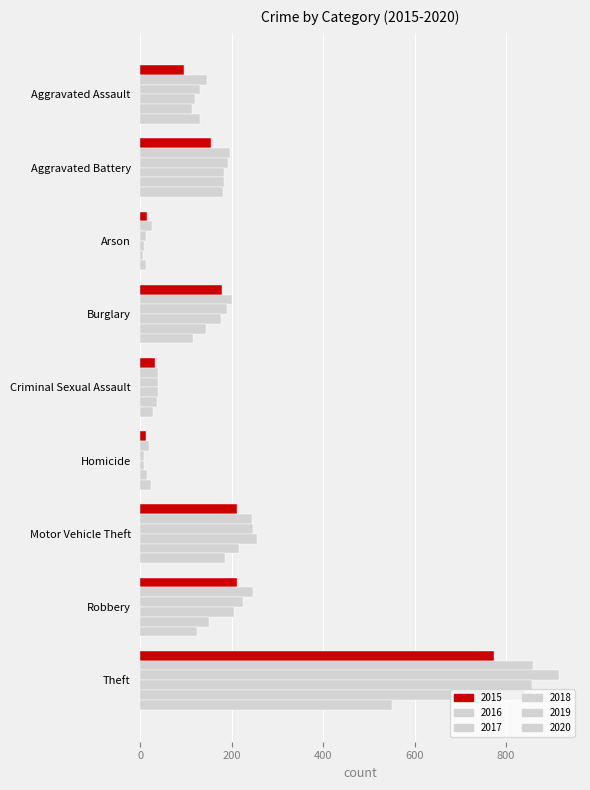

What is the value of the 2016 bar at the 3rd from the left?

25